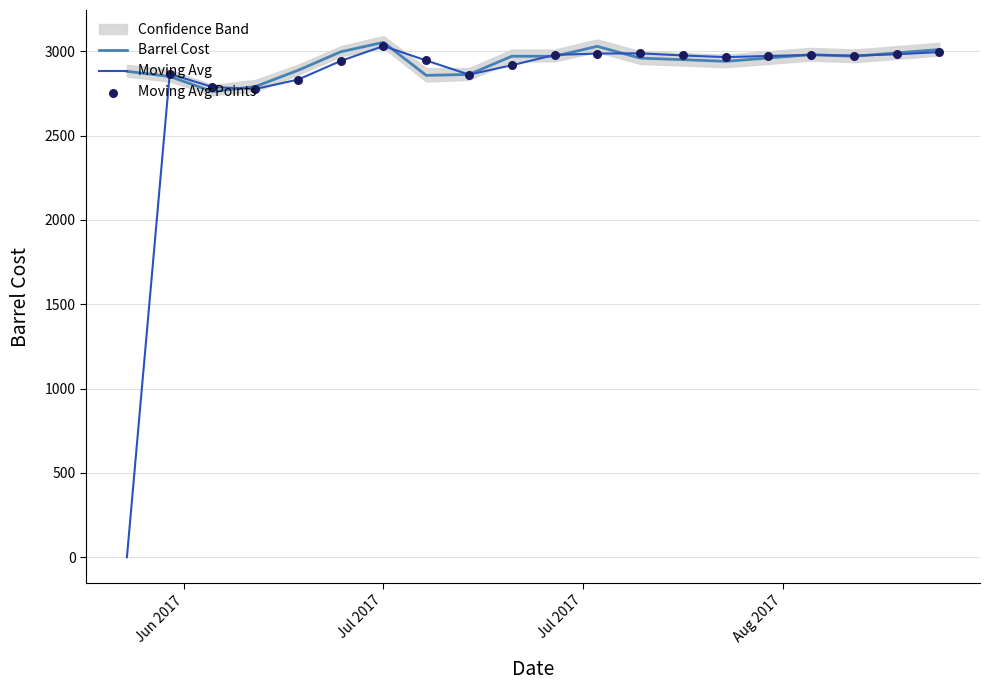

What is the maximum value for Barrel Cost?

3052.9